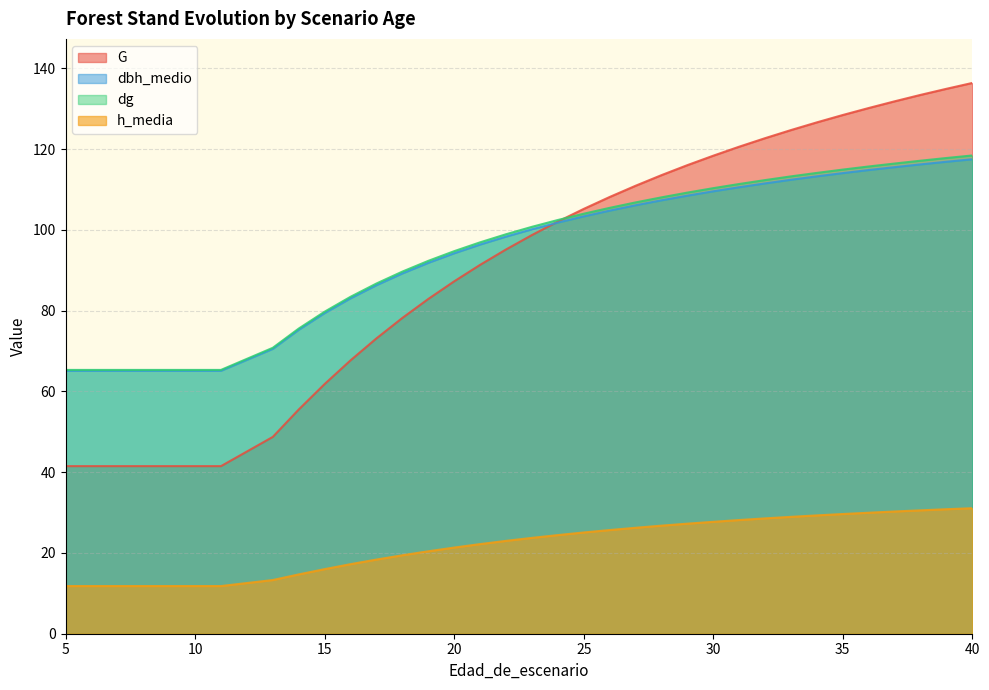

How many lines are shown in the chart?

4